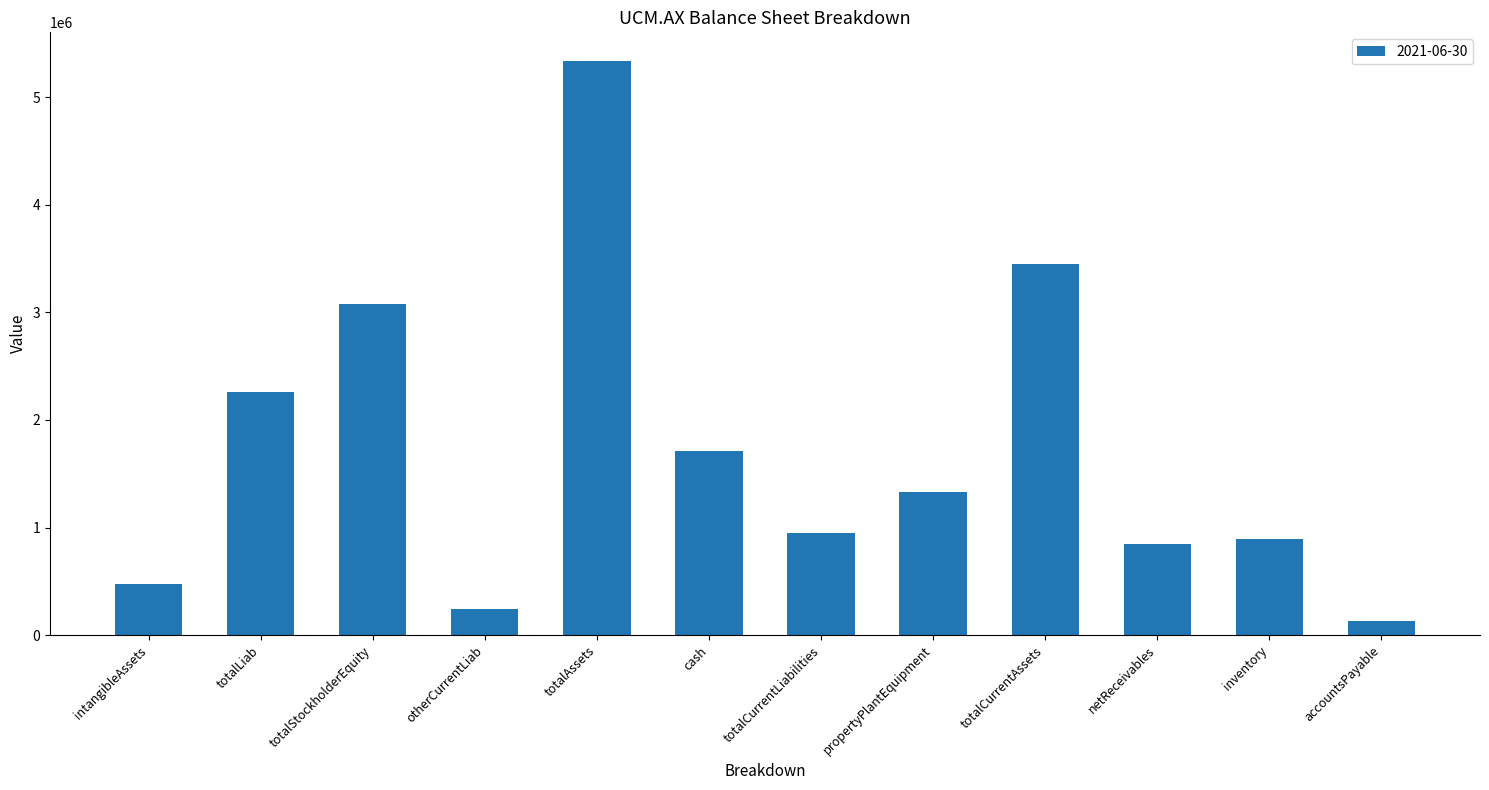

Reading right to left, what are all the values shown in this chart?

accountsPayable=135583	inventory=894877	netReceivables=845649	totalCurrentAssets=3451080	propertyPlantEquipment=1328439	totalCurrentLiabilities=948835	cash=1710554	totalAssets=5334969	otherCurrentLiab=245418	totalStockholderEquity=3077598	totalLiab=2257371	intangibleAssets=471993